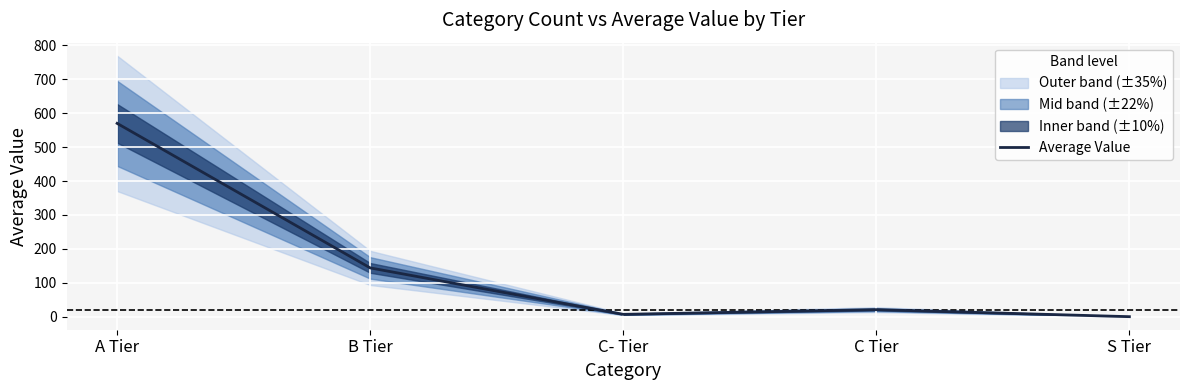

What position from the left is B Tier?

2